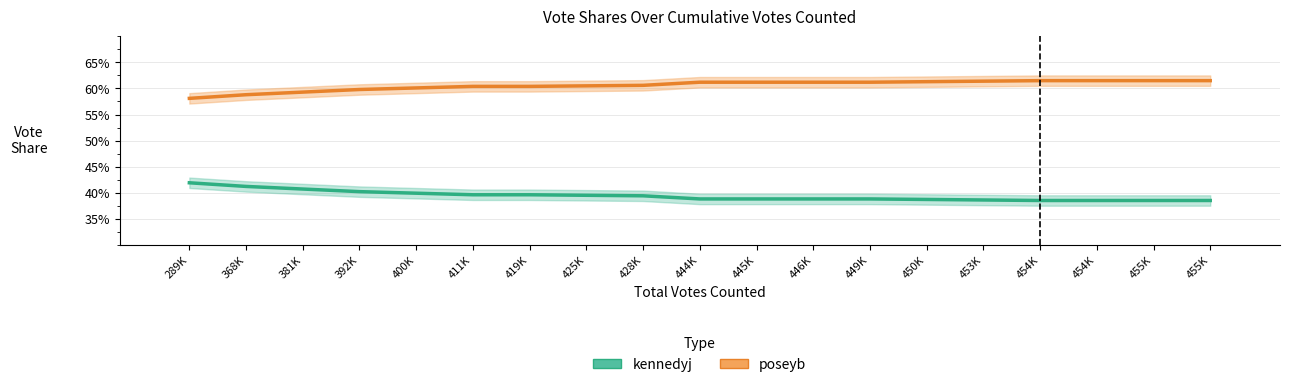

What is the spread (max minus min) of values at 454K?

0.2